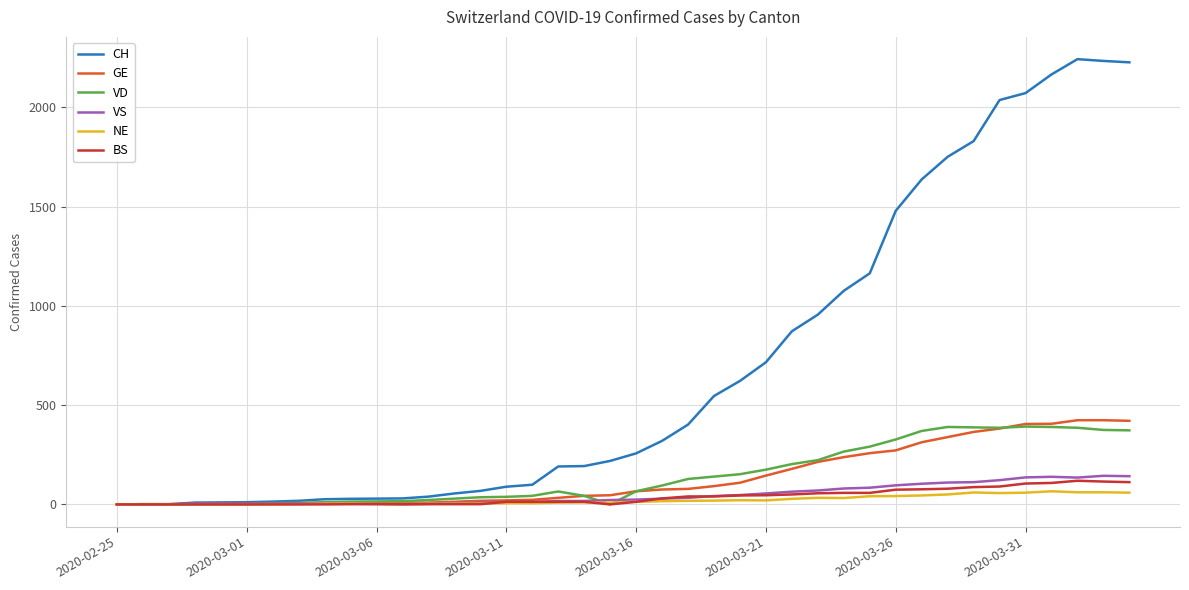

Does the chart have visible grid lines?

Yes